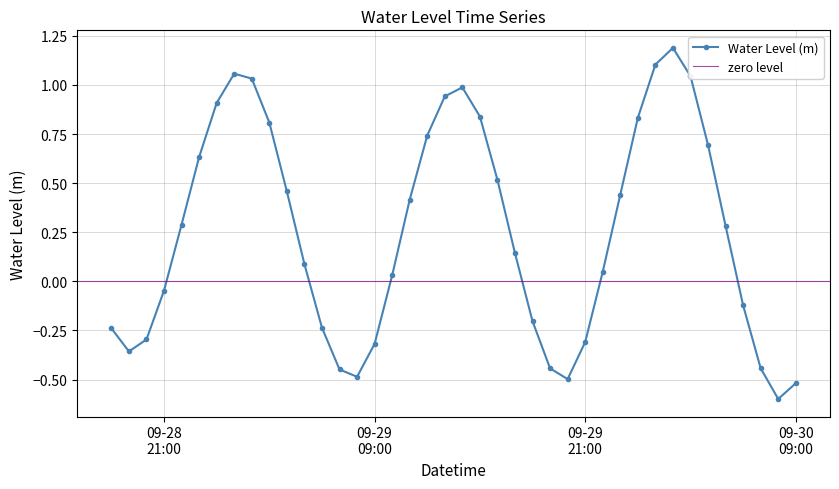

Reading left to right, transcribe all the data shown in this chart.

-0.2	-0.4	-0.3	-0.0	0.3	0.6	0.9	1.1	1.0	0.8	0.5	0.1	-0.2	-0.4	-0.5	-0.3	0.0	0.4	0.7	0.9	1.0	0.8	0.5	0.1	-0.2	-0.4	-0.5	-0.3	0.0	0.4	0.8	1.1	1.2	1.0	0.7	0.3	-0.1	-0.4	-0.6	-0.5